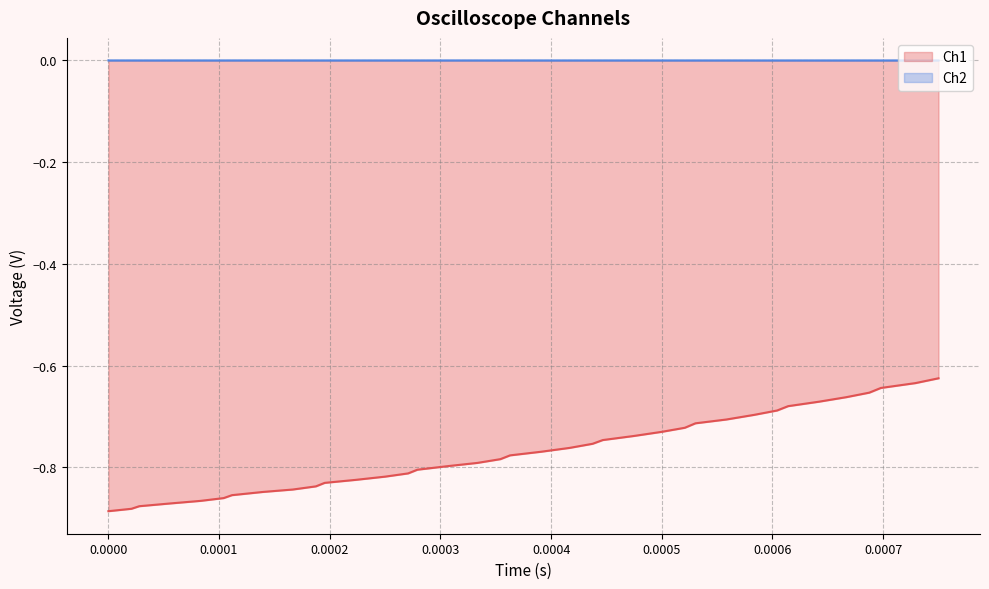

True or false: Ch2 and Ch1 intersect in this chart.

False